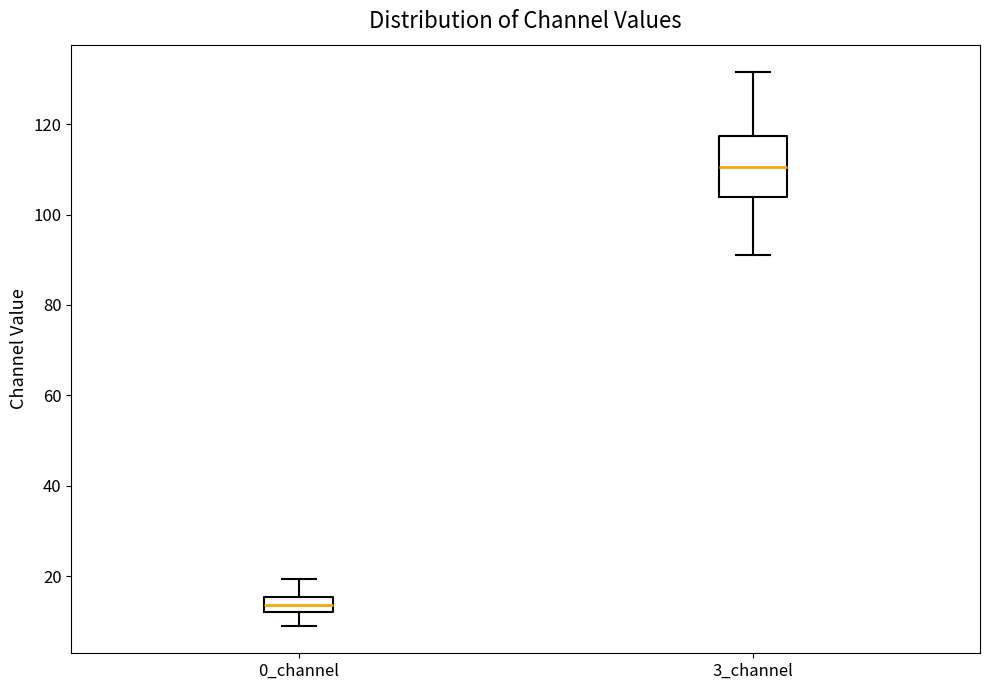

Reading left to right, read every box against the y-axis: the position of its median line, the range the box covers, and the ends of its whiskers. The values are not printed on the chart, so give them approximately, as read against the axis.

0_channel: median 14, box 12 to 16, whiskers 10 to 20
3_channel: median 110, box 104 to 118, whiskers 90 to 132